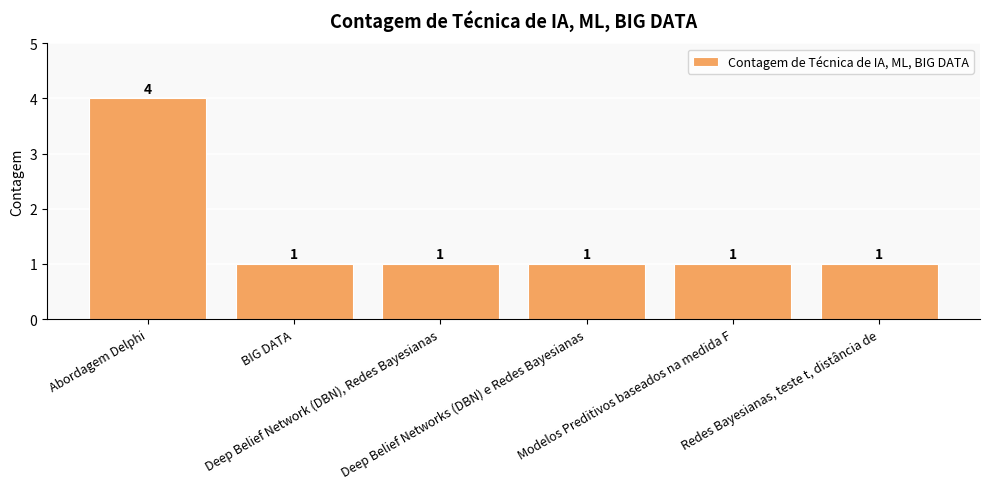

What is the smallest value displayed?

1